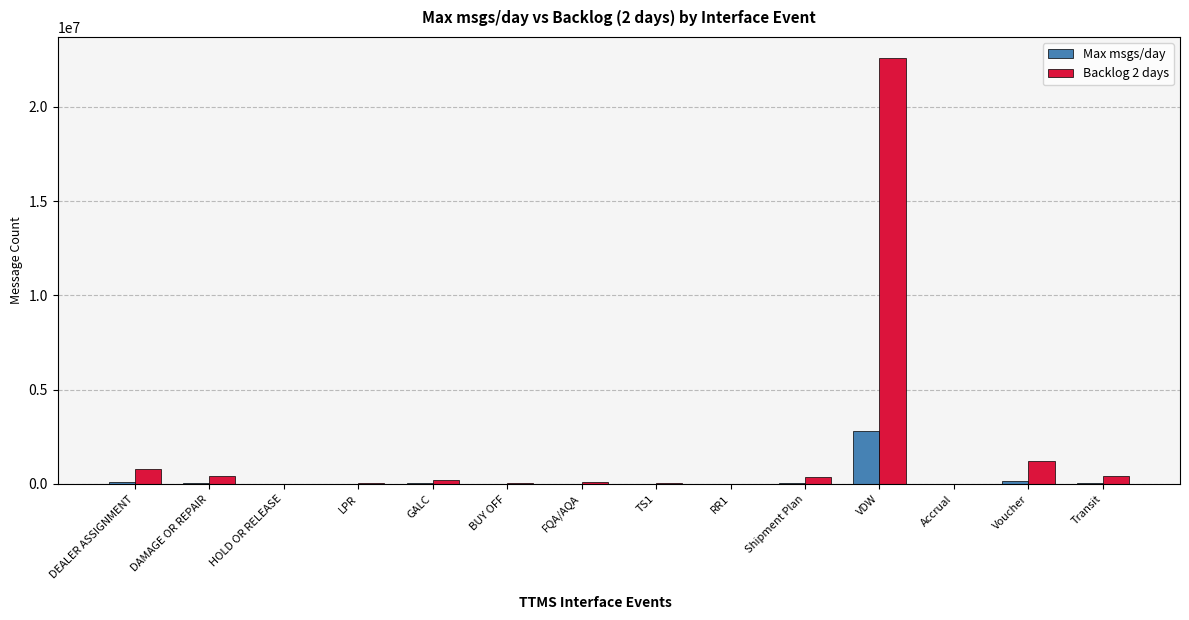

What is the maximum value shown in the chart?

22579304